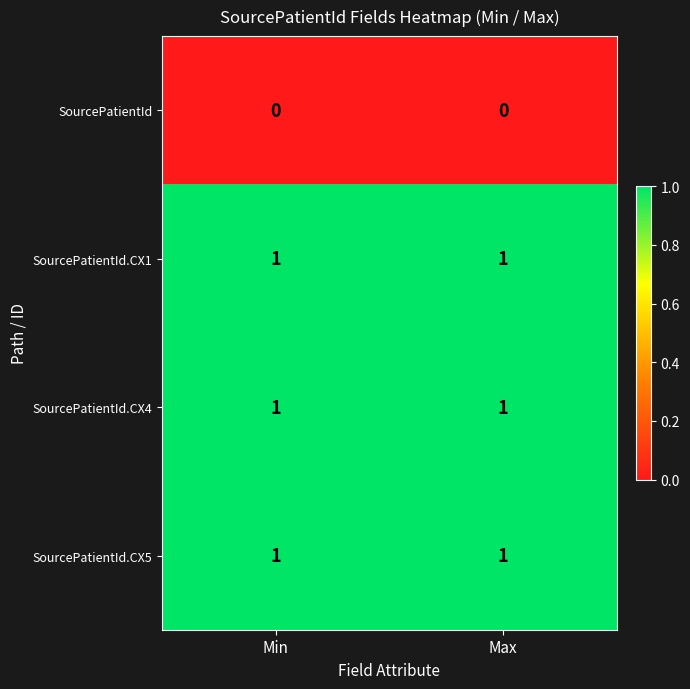

The SourcePatientId.CX5 series shows 1 at Min. True or false?

True